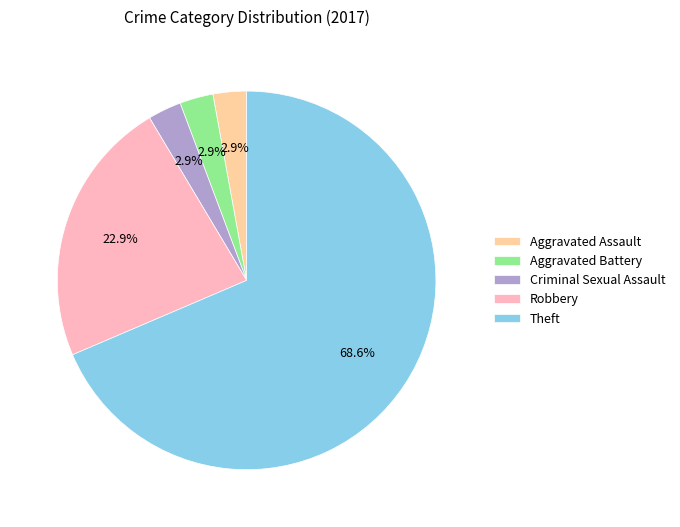

Is there a majority slice in this chart?

Yes